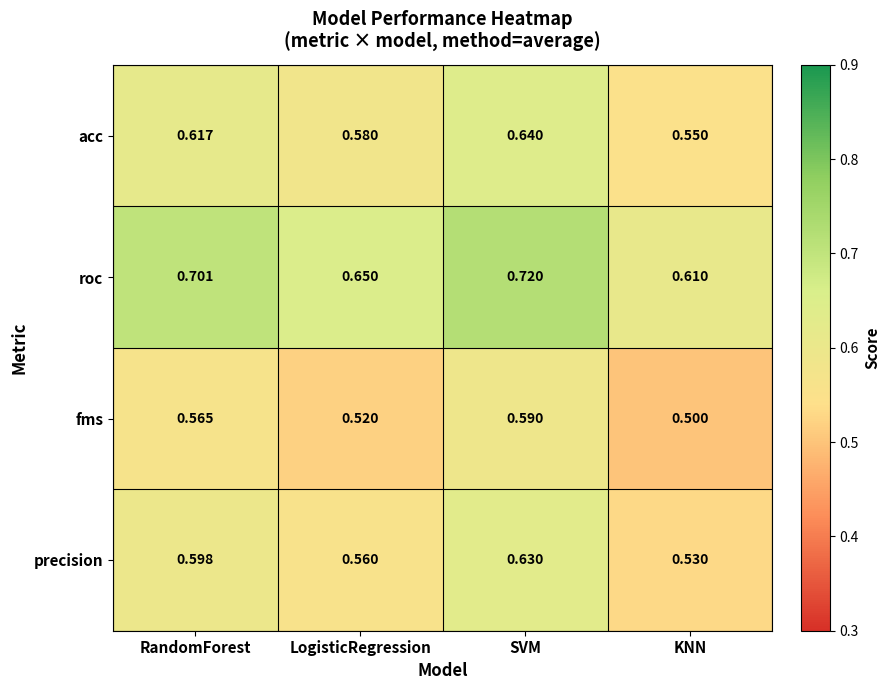

Which label corresponds to the smallest value in the chart?

KNN